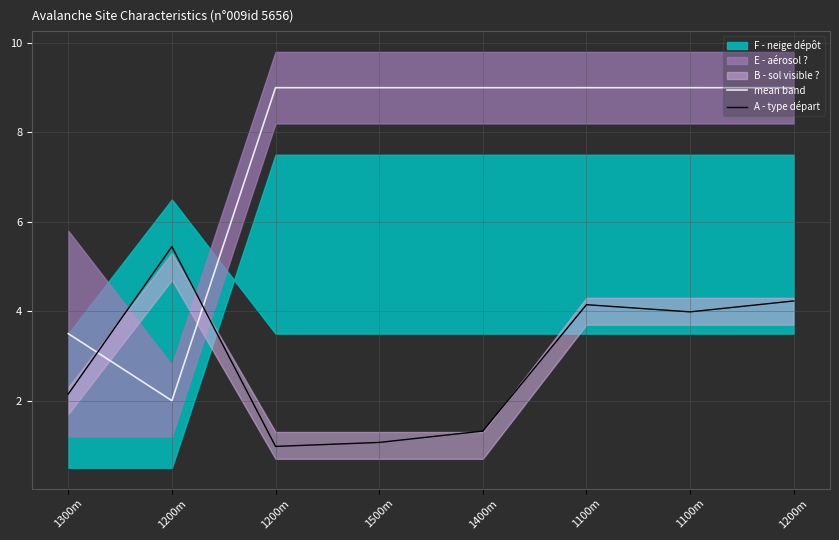

What is the total value across all series at 1200m?

7.4